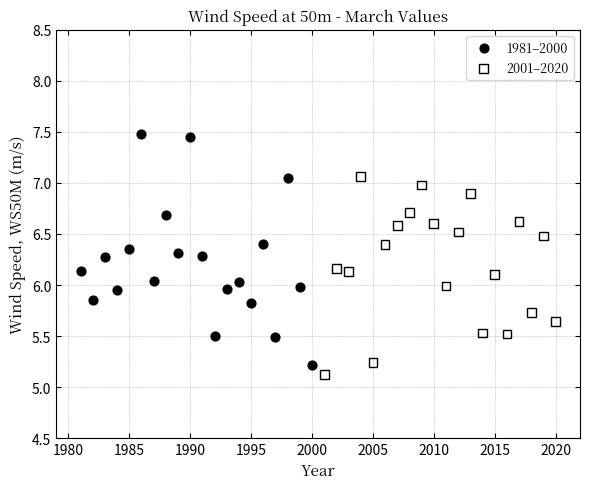

What are all the series names shown in the legend?

1981–2000, 2001–2020